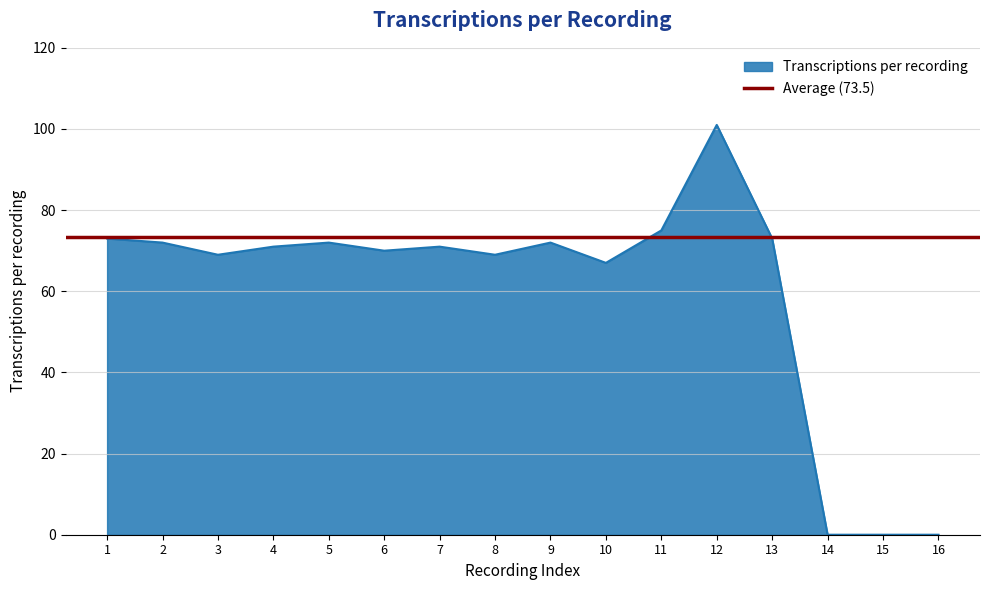

How many points are lower than both their immediate neighbors (excluding endpoints)?

4